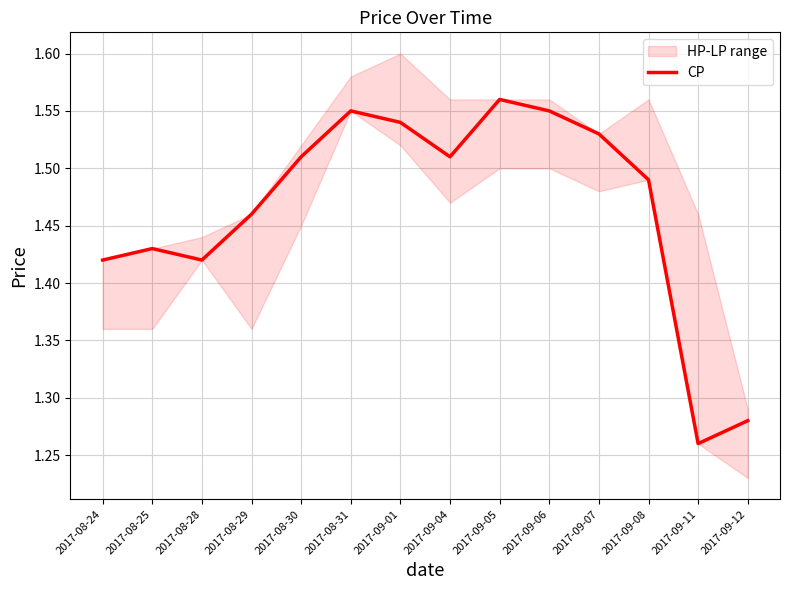

Which has a higher value, 2017-08-30 or 2017-09-05?

2017-09-05